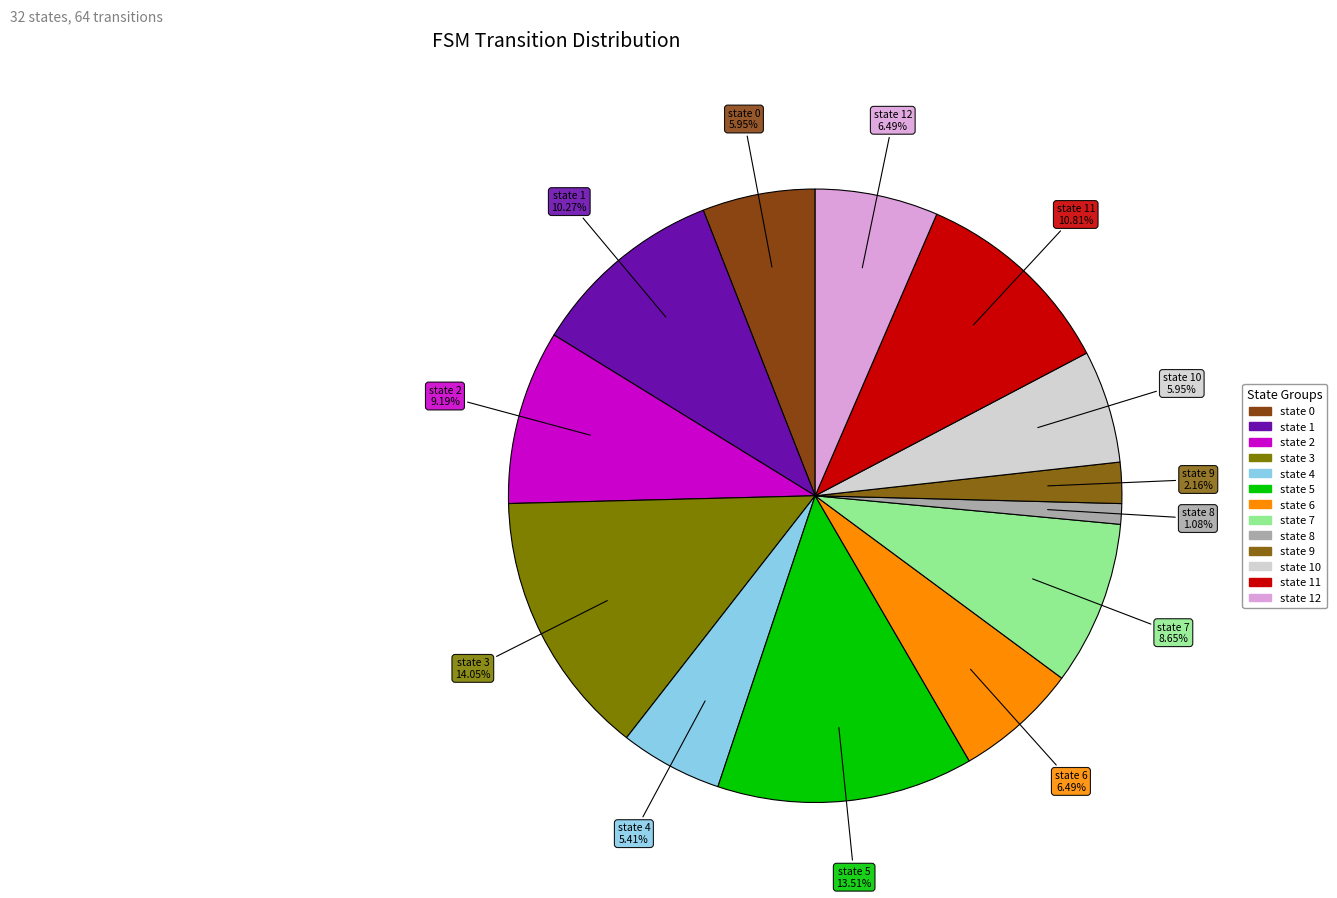

Does state 12 represent more than half of the total?

No